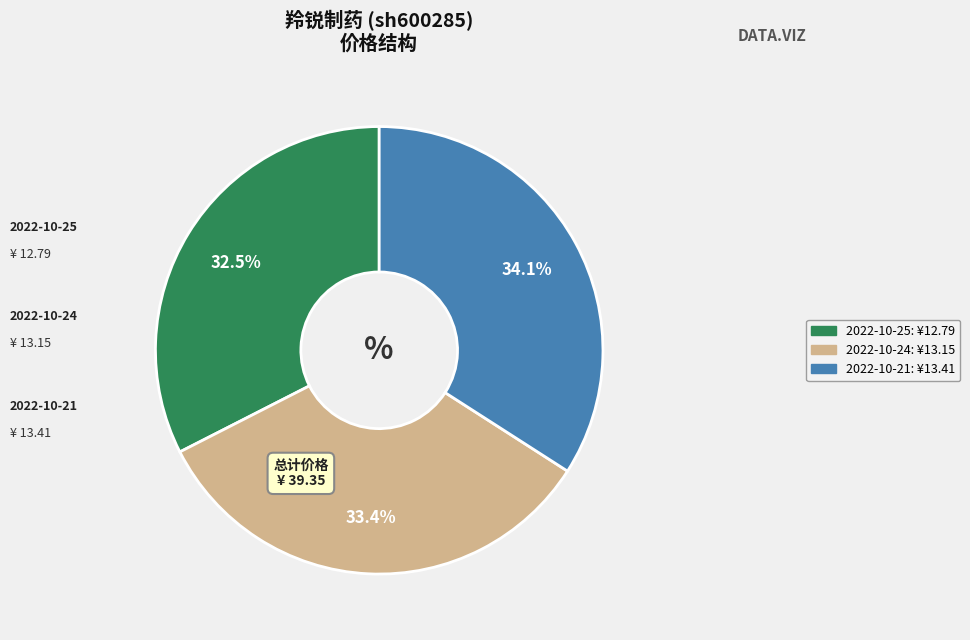

Combined, do 2022-10-25 and 2022-10-24 account for over 50%?

Yes